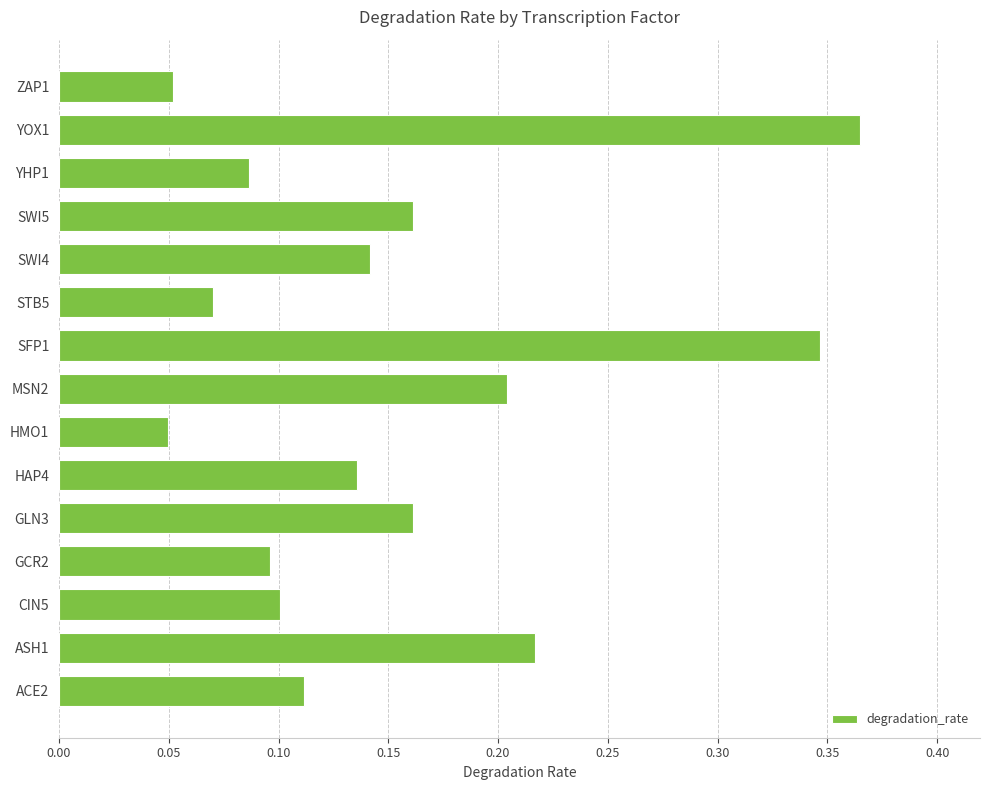

What is the change in value from YOX1 to ZAP1?

-0.3